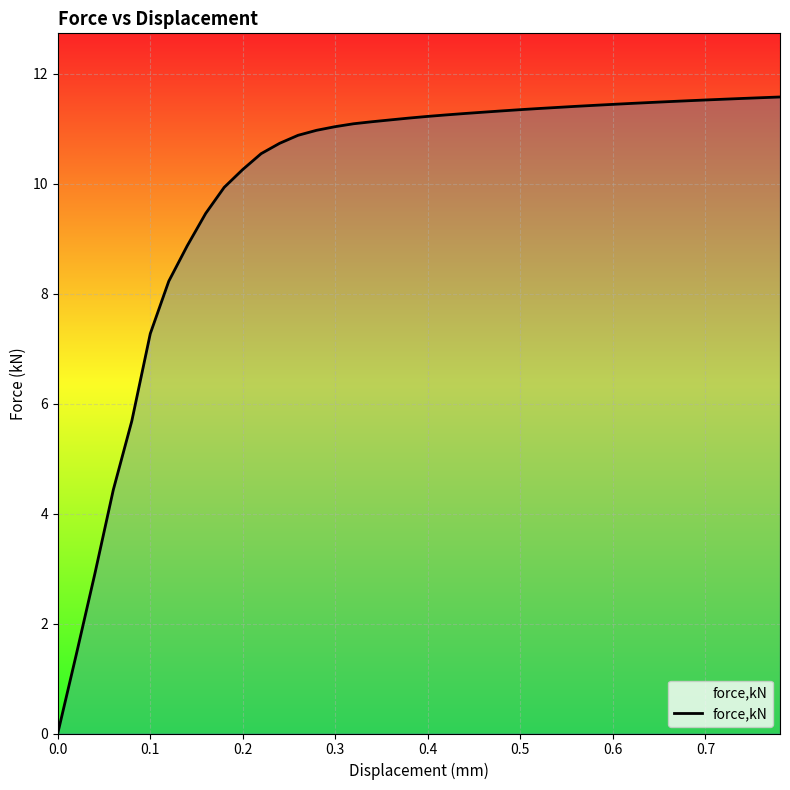

What is the difference between the maximum and minimum values?

11.6